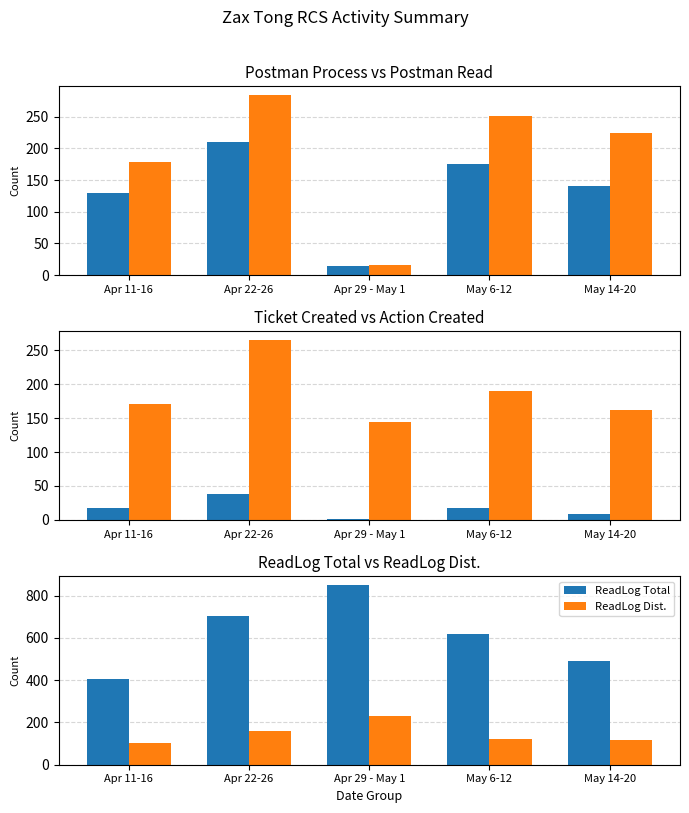

What is the label of the 3rd bar from the right?

Apr 29 - May 1